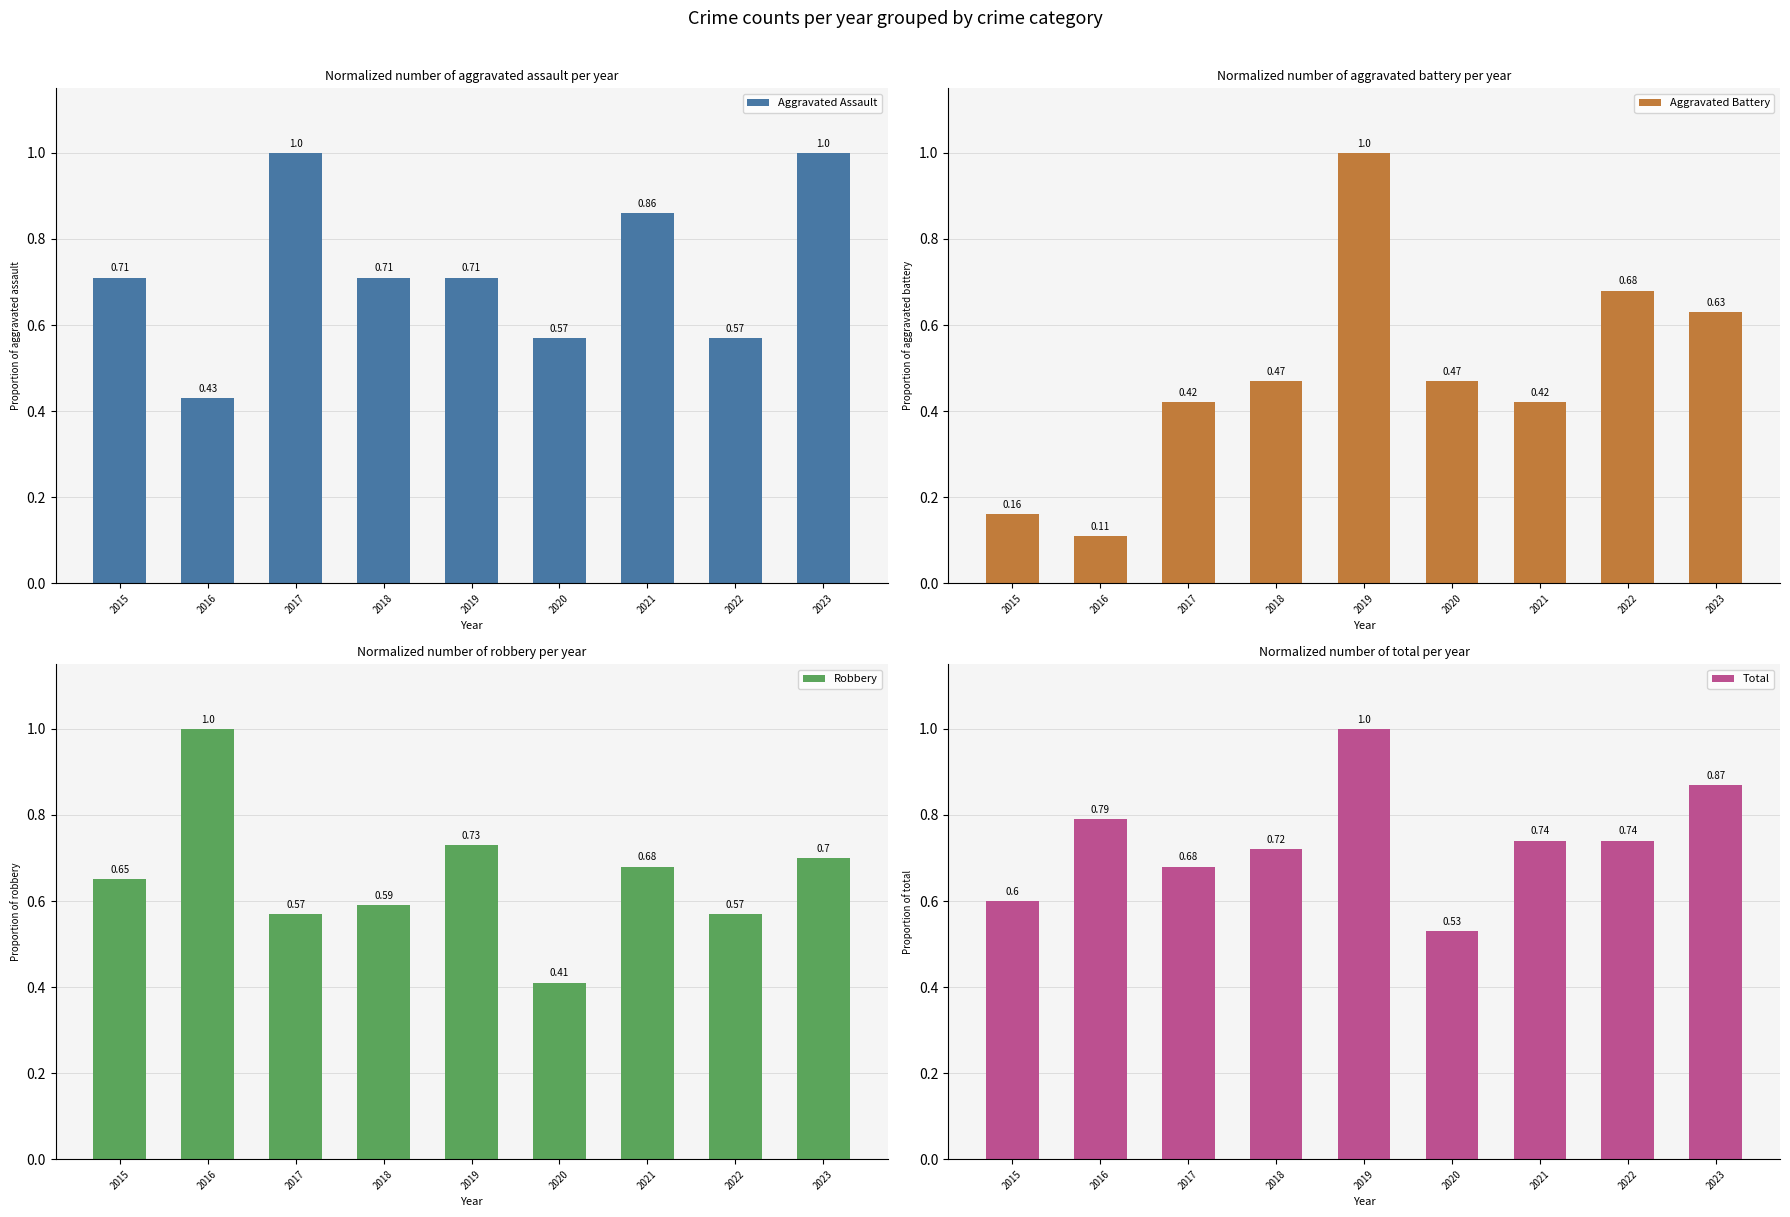

Between 2017 and 2015, which is larger?

2017